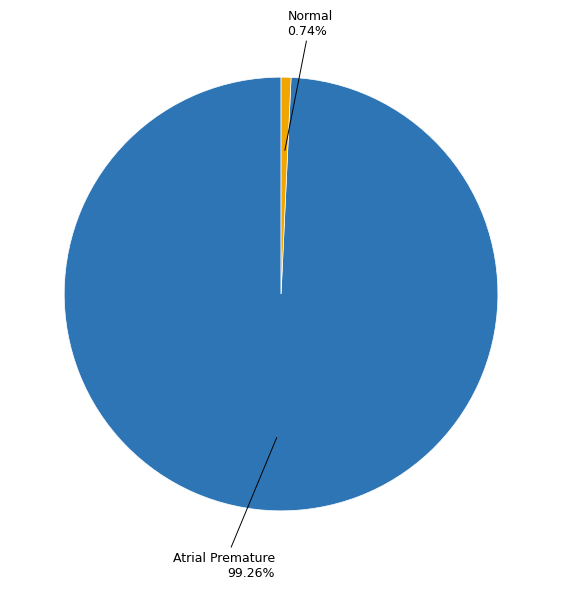

How many segments does this pie chart have?

2